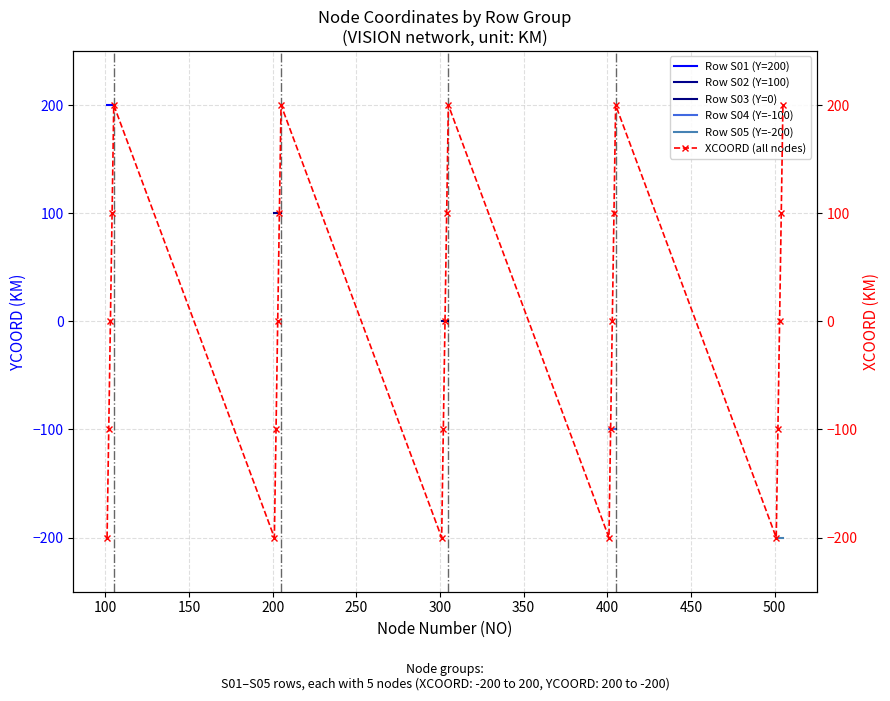

The chart shows a value of -200 at S03-01. True or false?

True